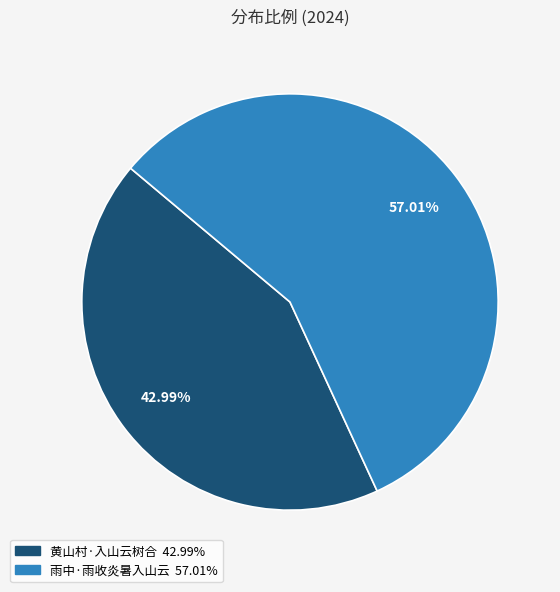

How much of the chart is everything except 雨中·雨收炎暑入山云?

43.0%